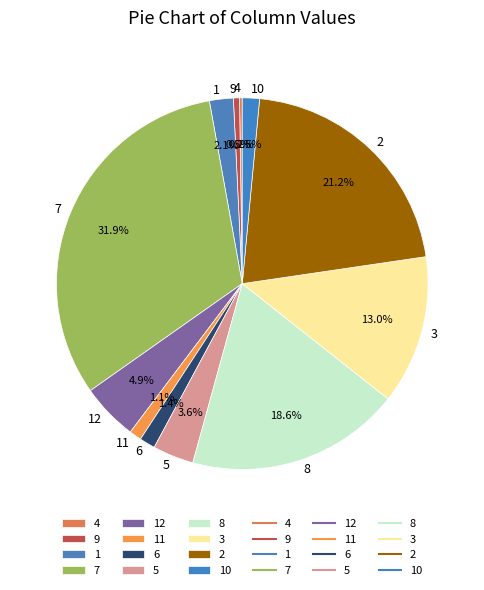

What is the largest slice in the pie chart?

7